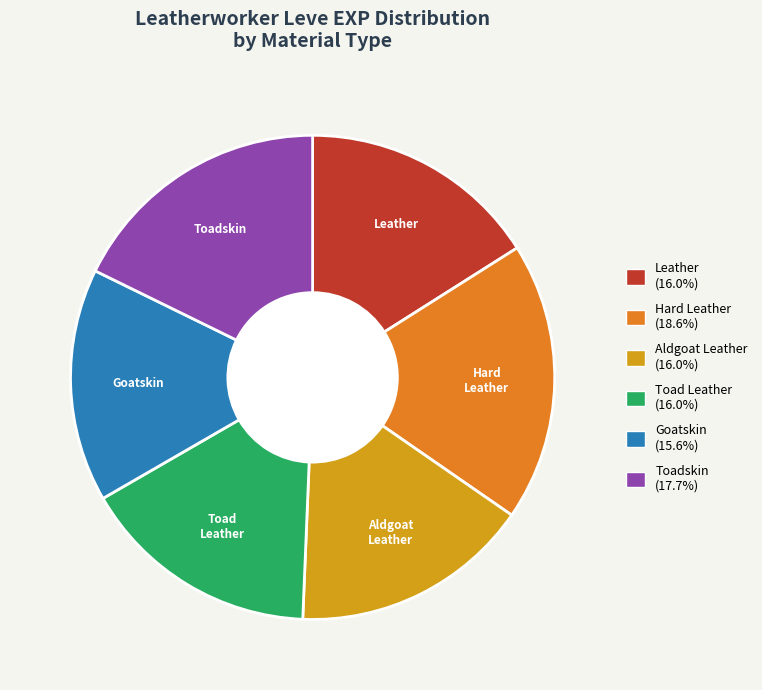

How many slices are in this pie chart?

6